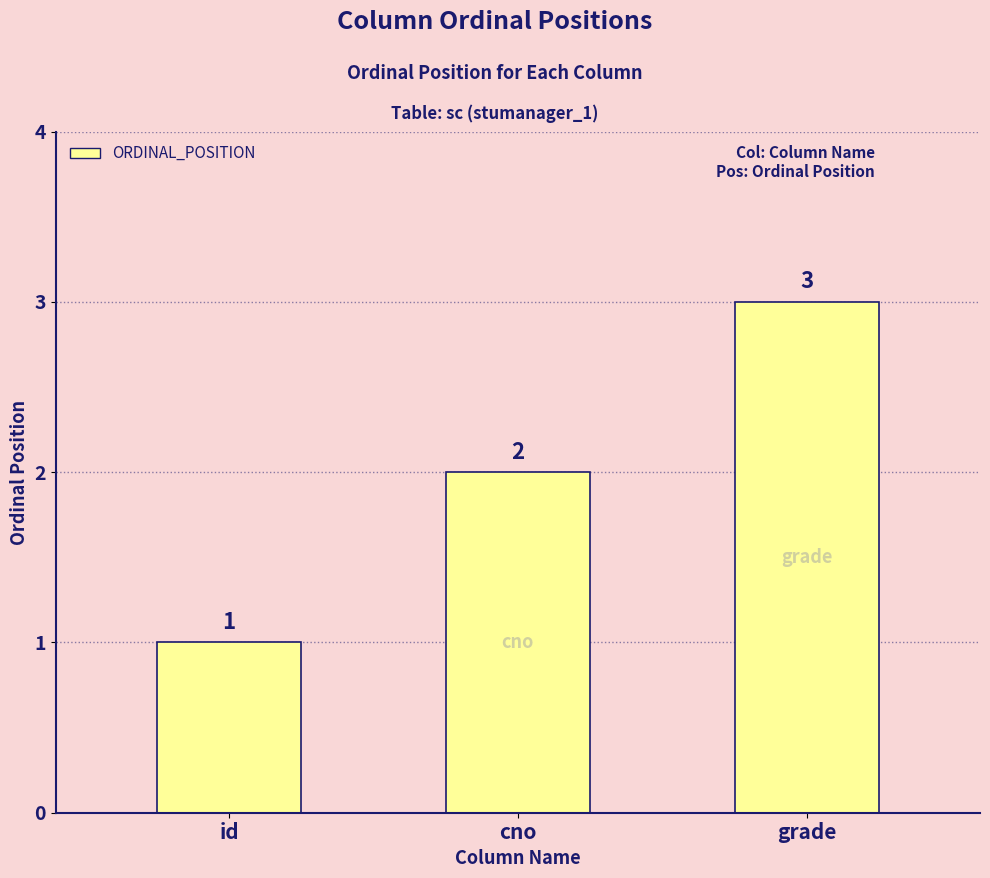

The value at grade is 3. True or false?

True